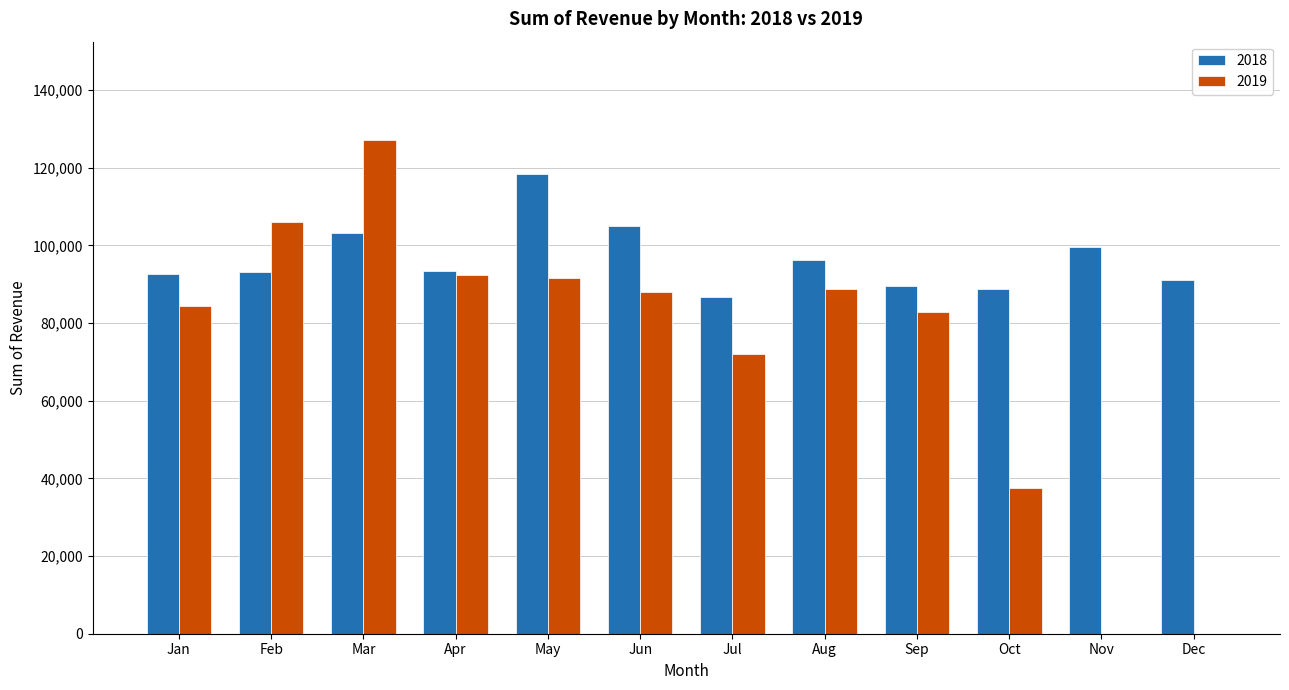

How many categories are shown in the chart?

12